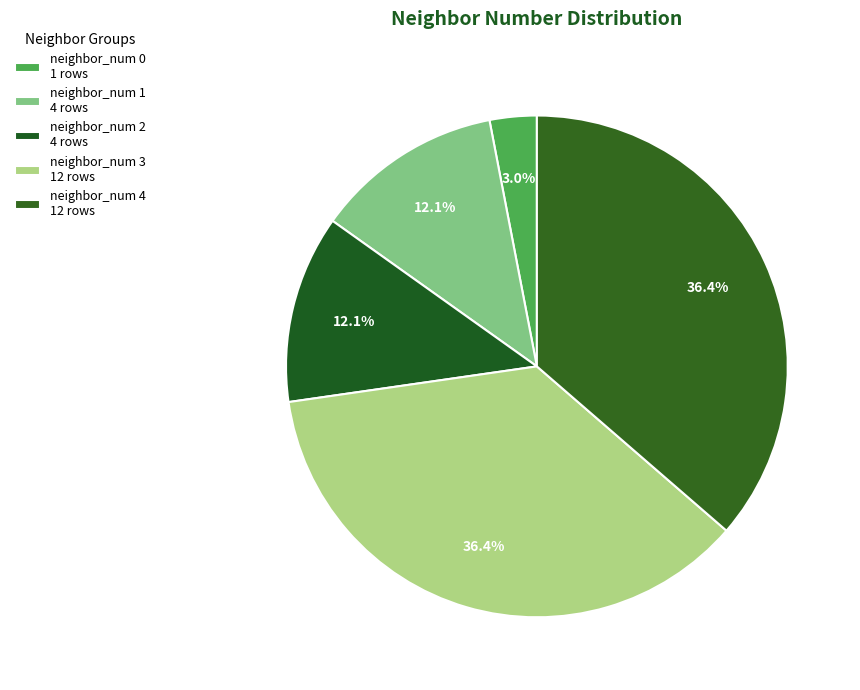

To the nearest percent, what percentage of the pie is neighbor_num 1?

12%